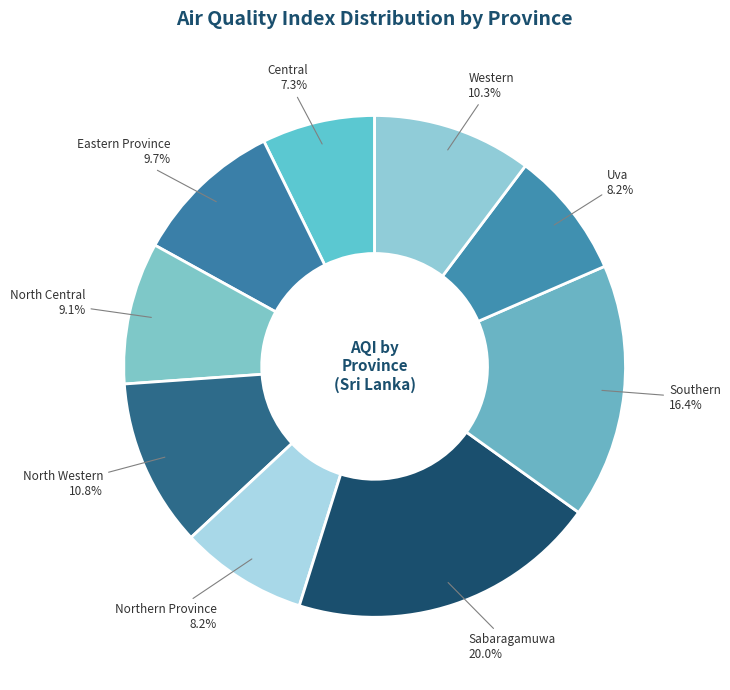

What is the ratio of the value at Northern Province to the value at Uva?

1.0